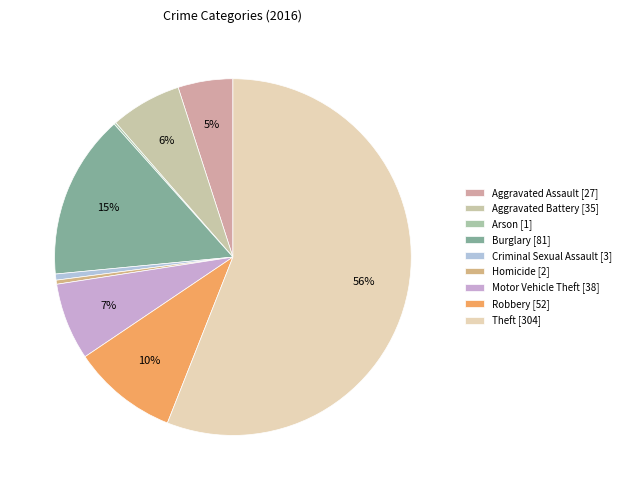

True or false: Criminal Sexual Assault accounts for 10% of the total.

False